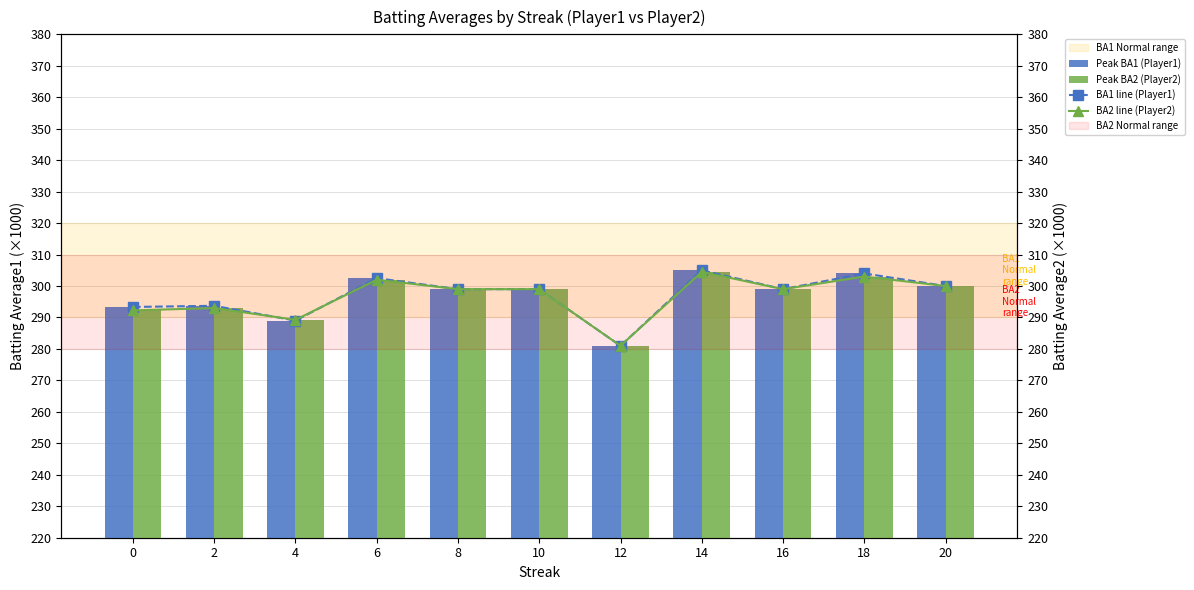

Reading right to left, extract all data points from this chart.

Peak BA1 (Player1): 300.0	304.0	299.0	305.0	281.0	299.0	299.0	302.5	289.0	293.7	293.4
Peak BA2 (Player2): 300.0	303.0	299.0	304.5	281.0	299.0	299.0	302.0	289.2	293.0	292.2
BA1 line (Player1): 300.0	304.0	299.0	305.0	281.0	299.0	299.0	302.5	289.0	293.7	293.4
BA2 line (Player2): 300.0	303.0	299.0	304.5	281.0	299.0	299.0	302.0	289.2	293.0	292.2